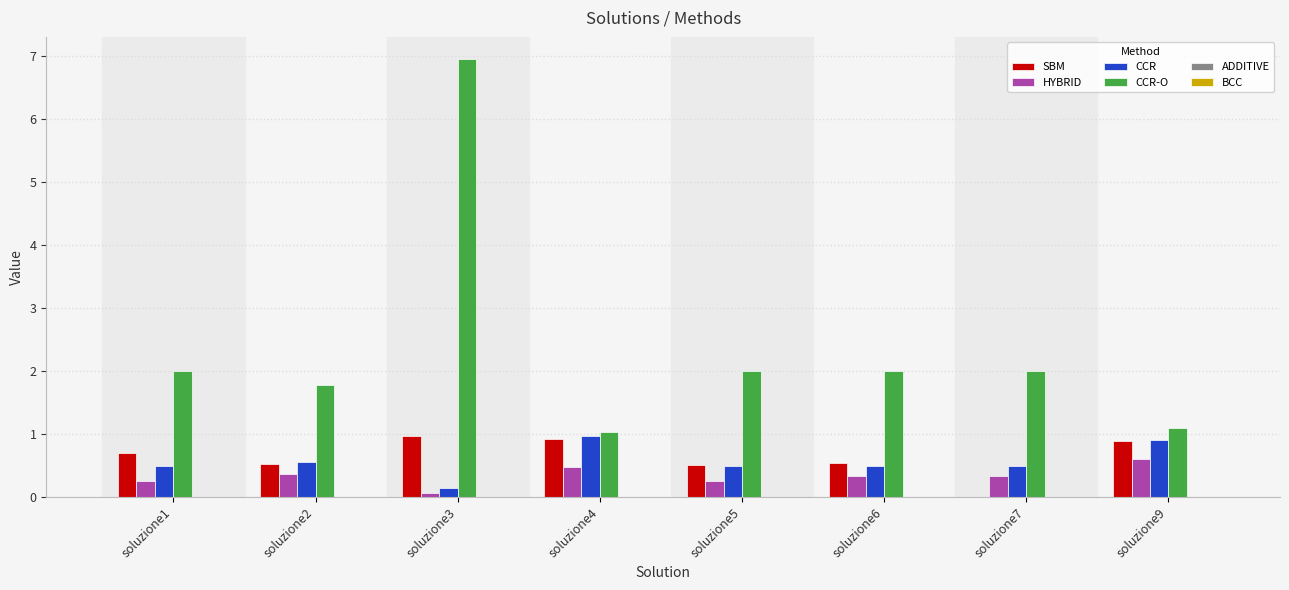

What is the difference between the HYBRID values at soluzione2 and soluzione4?

0.1